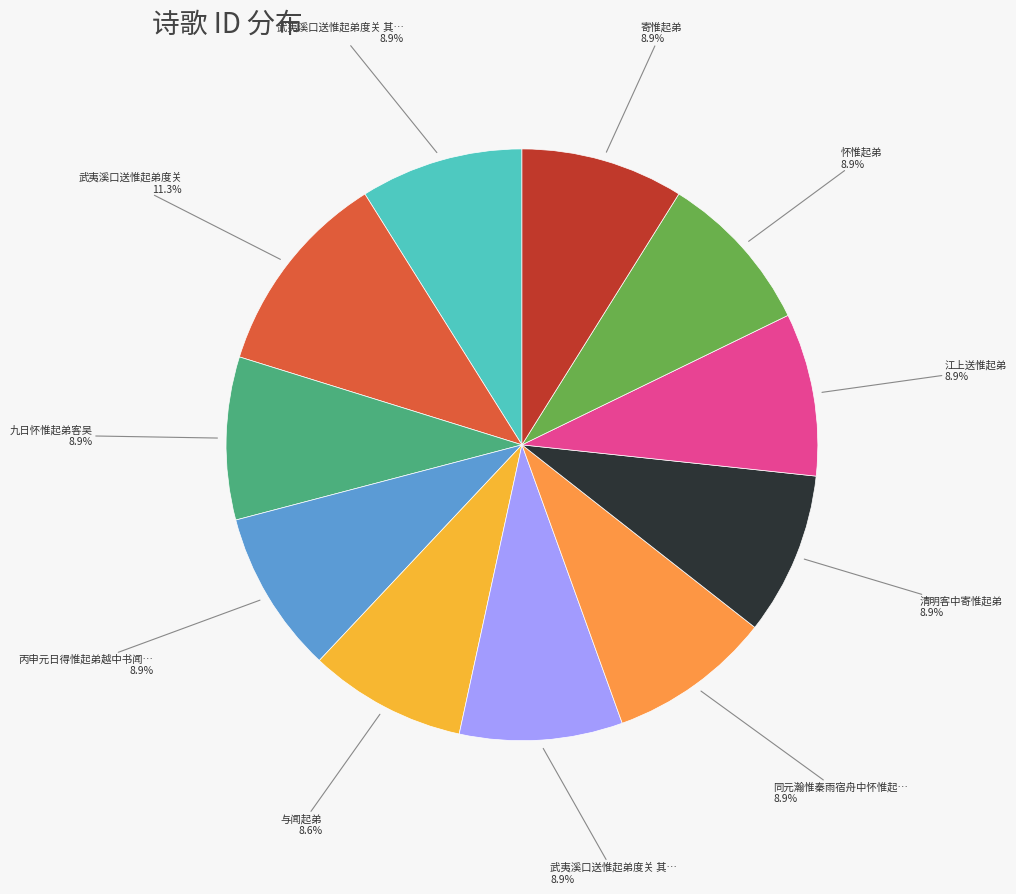

How many segments does this pie chart have?

11